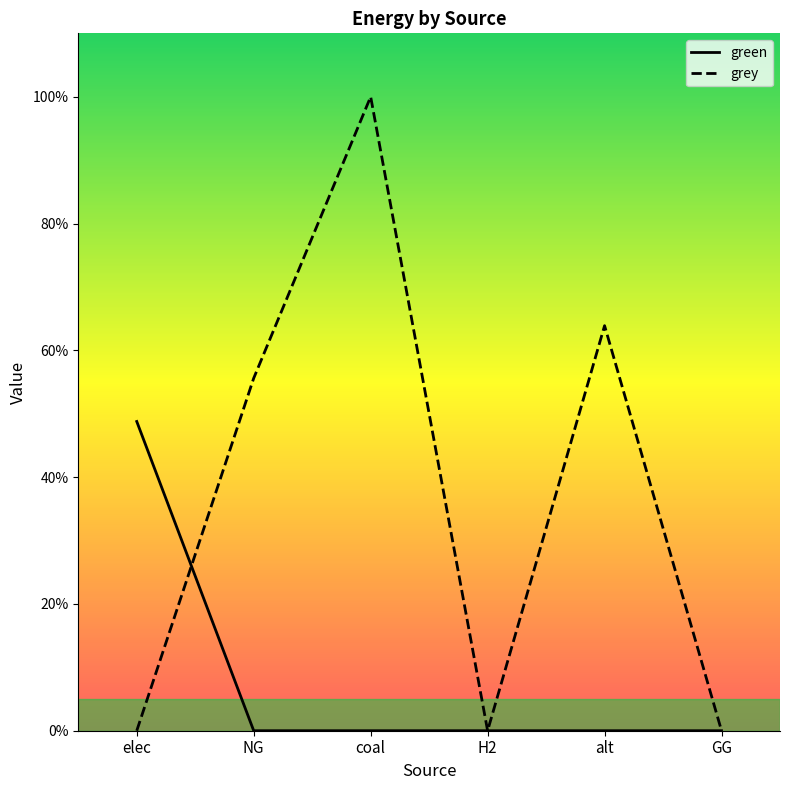

At which label does grey reach its peak?

coal